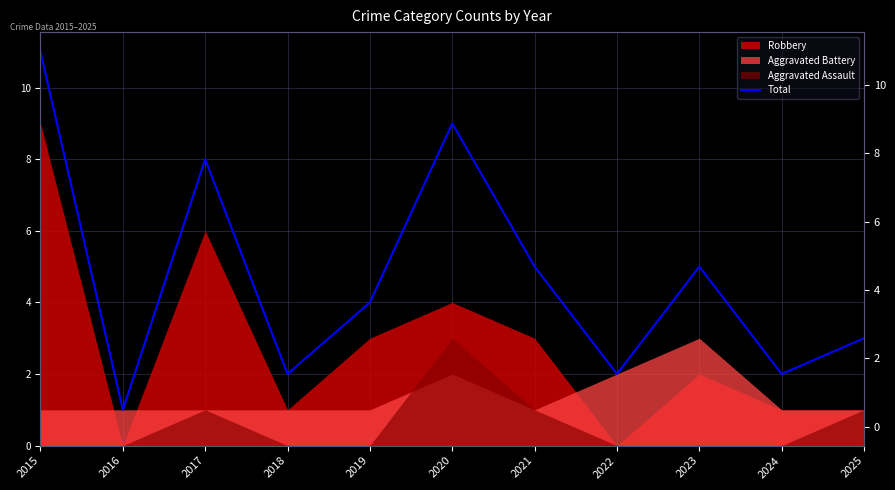

What is the difference between the second highest and minimum values?

8